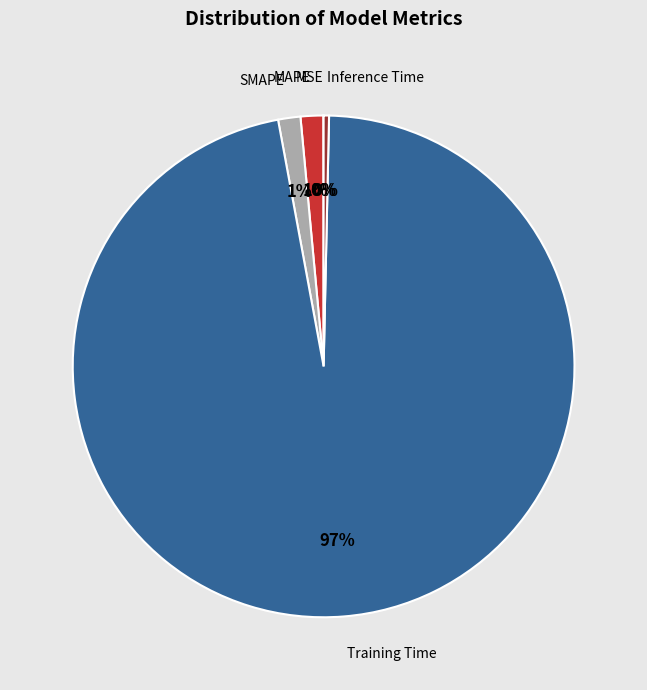

To the nearest percent, what is the average slice percentage?

20%